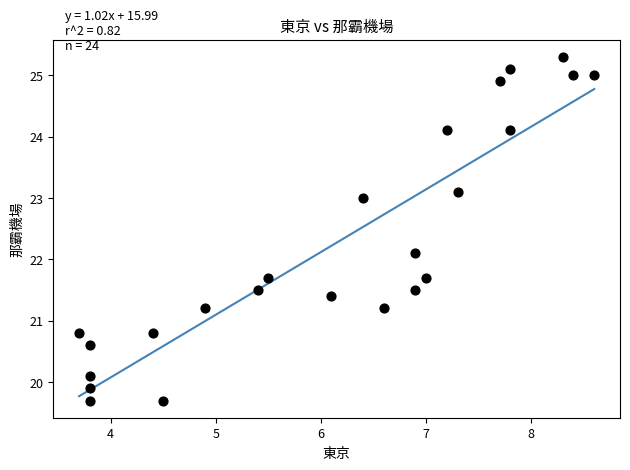

What Y value in the scatter plot is closest to 22?

22.1